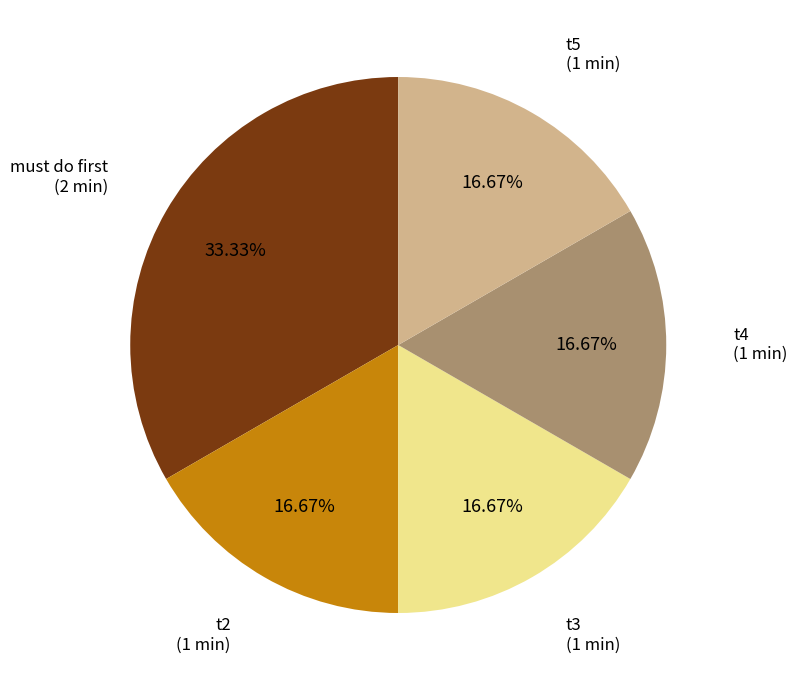

How many segments does this pie chart have?

5